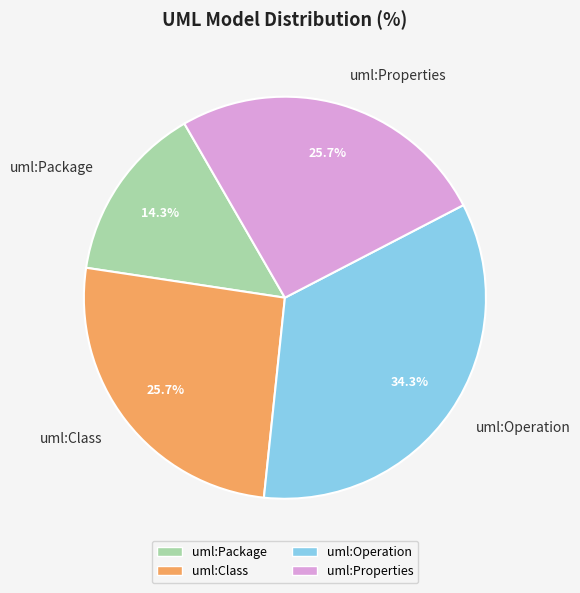

Count the number of slices in the pie.

4